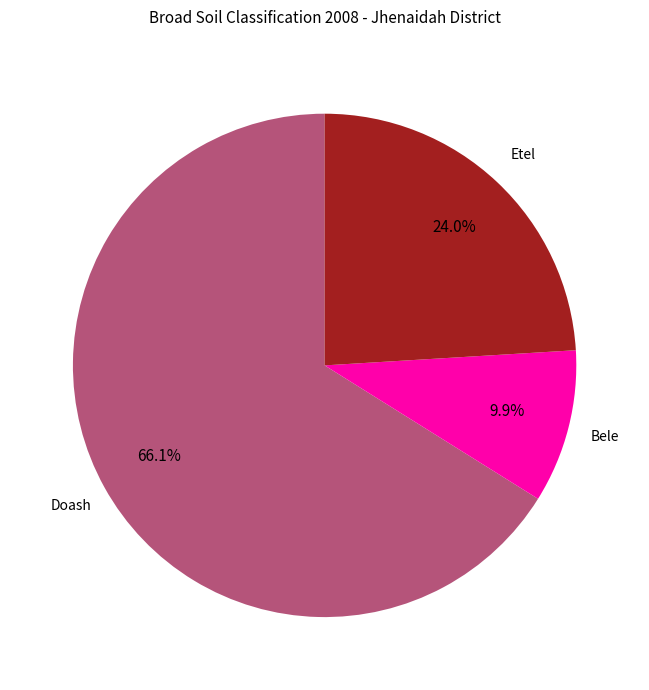

Is there any slice that represents more than half of the pie?

Yes